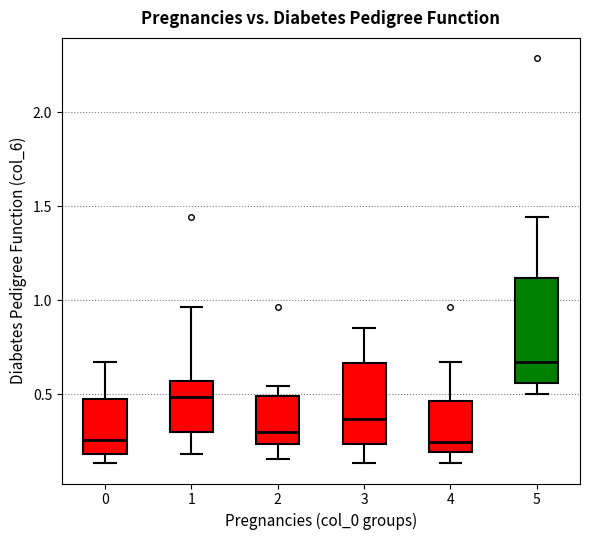

Where does the median line of the box at x = 5 sit on the y-axis? The values are not printed on the chart, so give them approximately, as read against the axis.

0.65